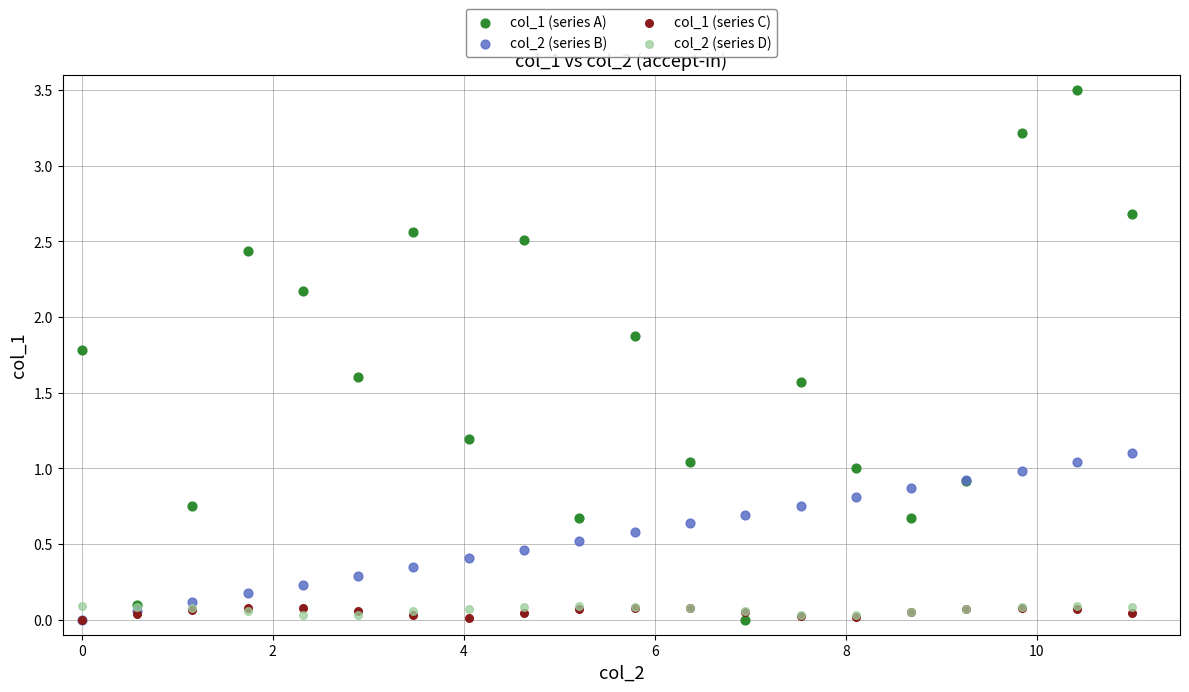

Which series contains the highest Y value?

col_1 (series A)